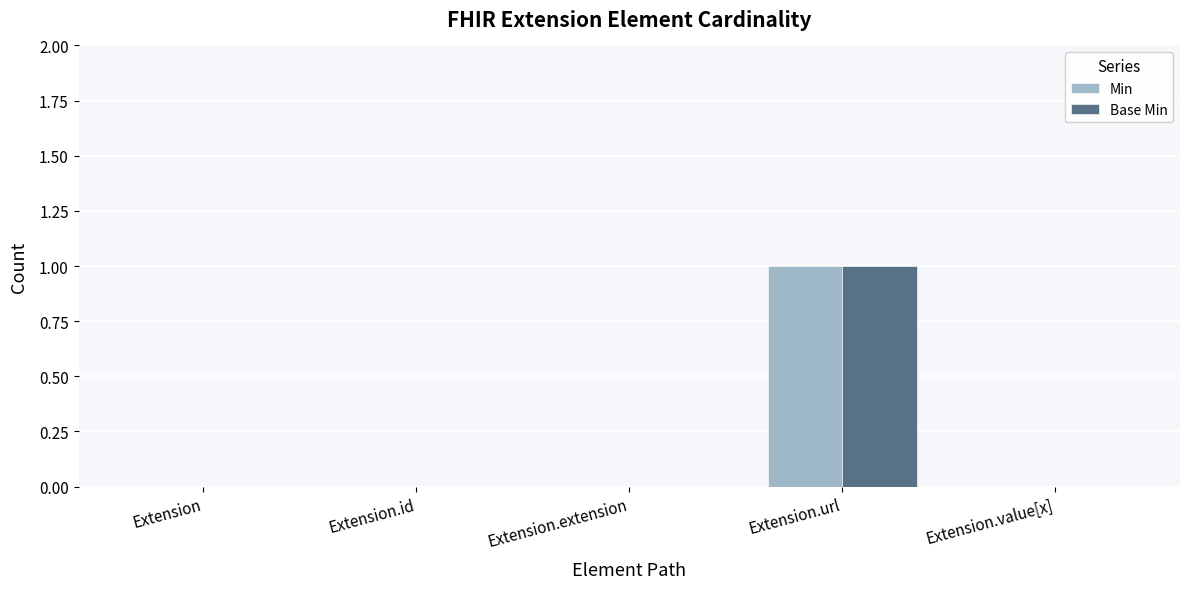

Are the bars horizontal?

No